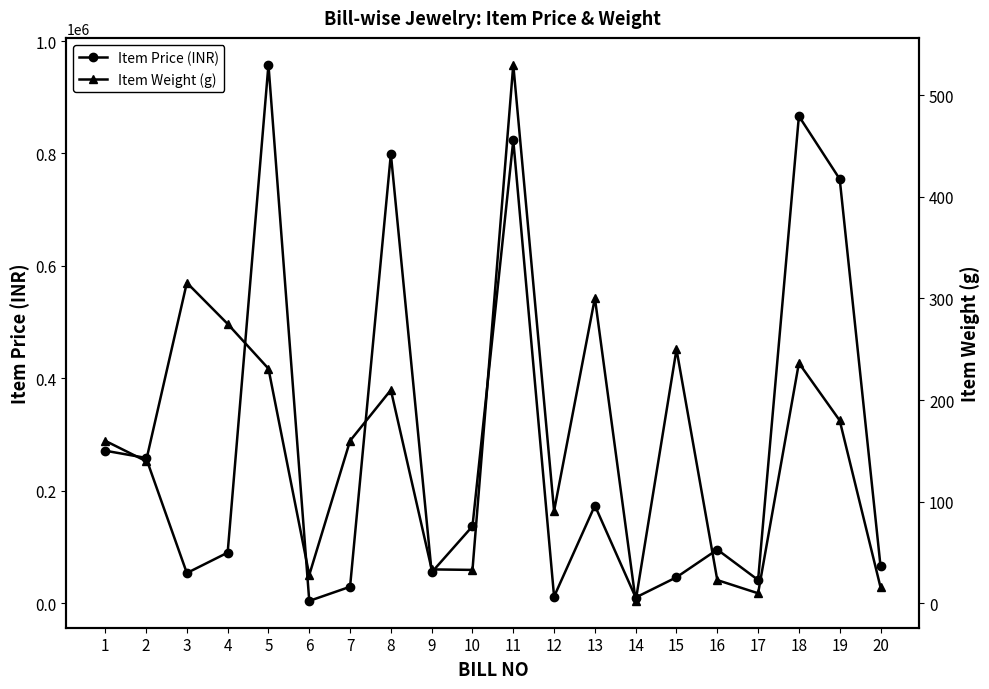

At which category is the sum across all series the highest?

5